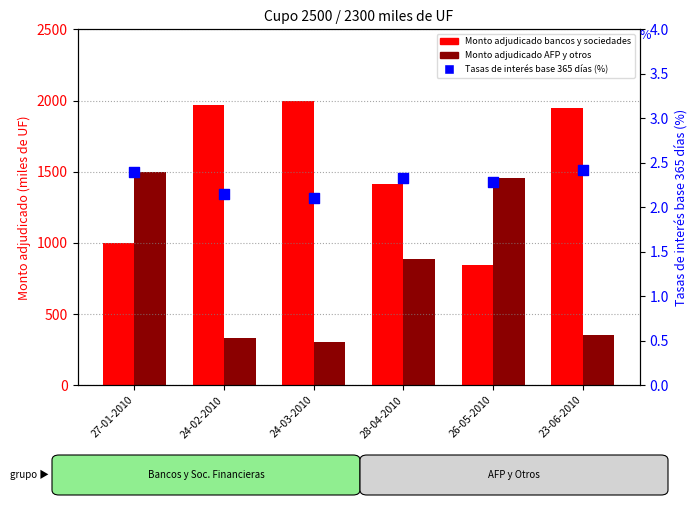

Which series reaches the maximum Y coordinate?

Monto adjudicado bancos y sociedades